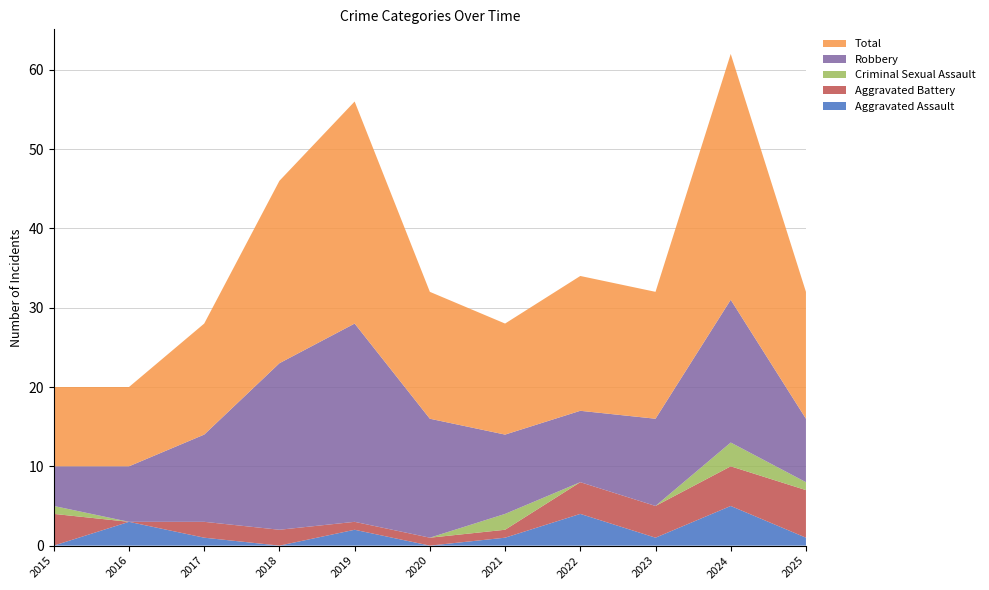

Reading left to right, list all the values displayed in this chart.

Aggravated Assault: 2015=0	2016=3	2017=1	2018=0	2019=2	2020=0	2021=1	2022=4	2023=1	2024=5	2025=1
Aggravated Battery: 2015=4	2016=0	2017=2	2018=2	2019=1	2020=1	2021=1	2022=4	2023=4	2024=5	2025=6
Criminal Sexual Assault: 2015=1	2016=0	2017=0	2018=0	2019=0	2020=0	2021=2	2022=0	2023=0	2024=3	2025=1
Robbery: 2015=5	2016=7	2017=11	2018=21	2019=25	2020=15	2021=10	2022=9	2023=11	2024=18	2025=8
Total: 2015=10	2016=10	2017=14	2018=23	2019=28	2020=16	2021=14	2022=17	2023=16	2024=31	2025=16